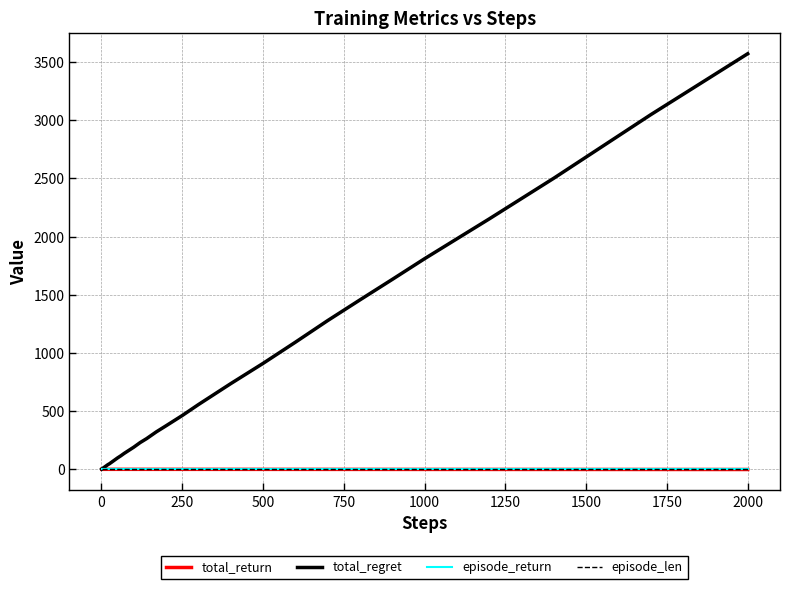

Which series has the largest total across all categories?

total_regret